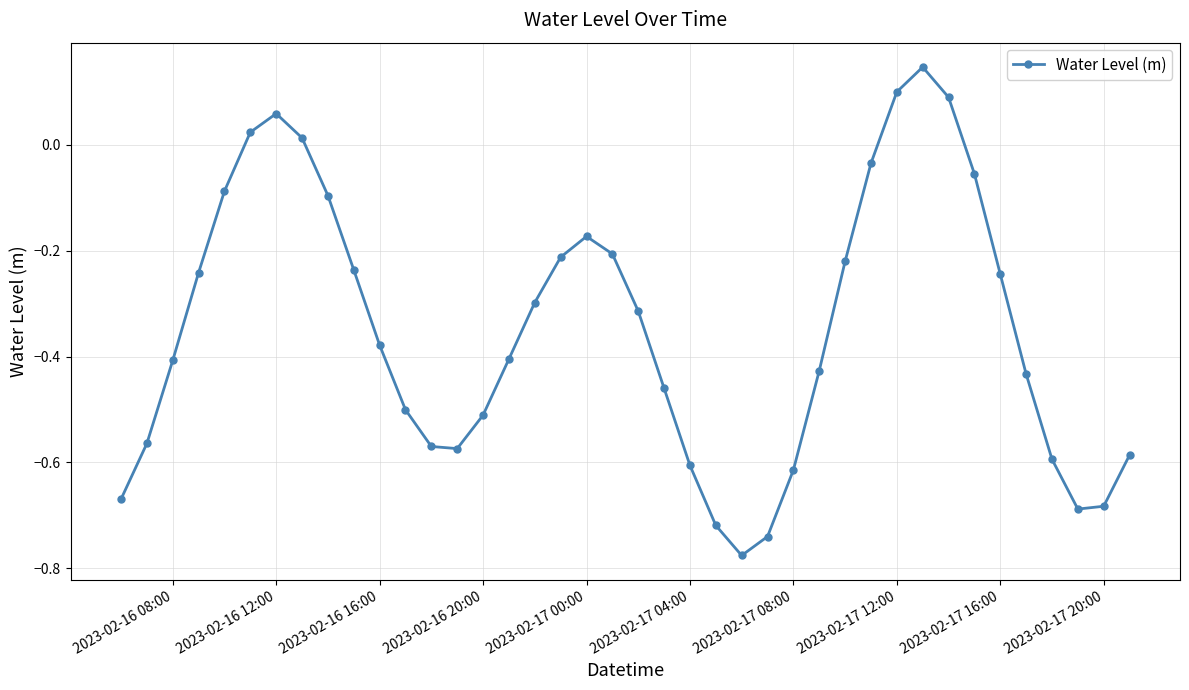

What is the sum of all values?

-13.9